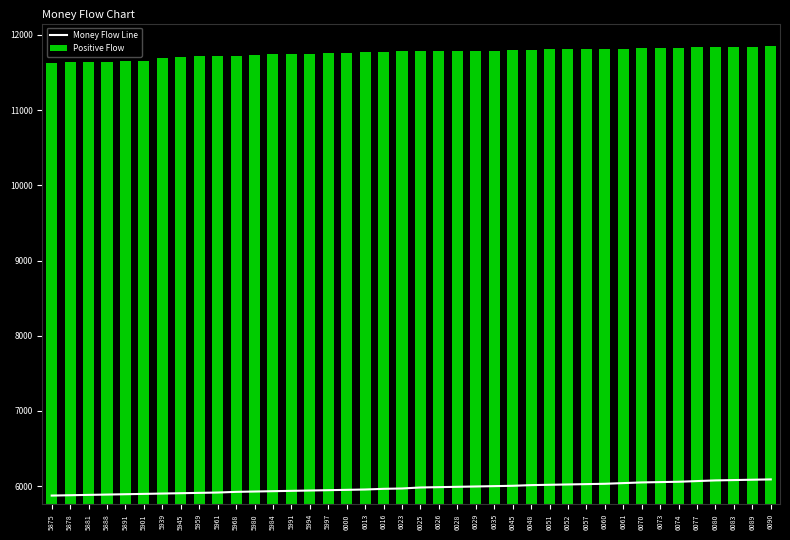

Which has a higher value, 6023 or 6028?

6028